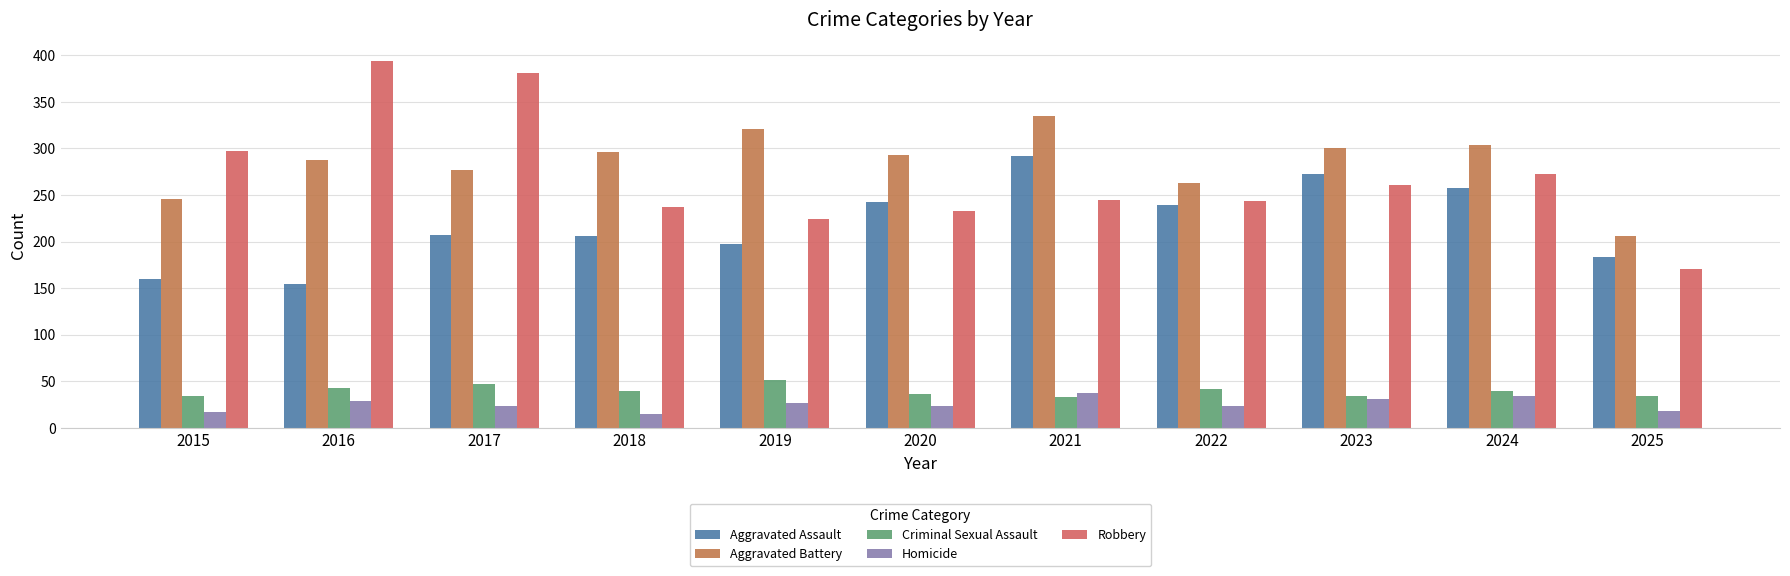

What are all the series names shown in the legend?

Aggravated Assault, Aggravated Battery, Criminal Sexual Assault, Homicide, Robbery